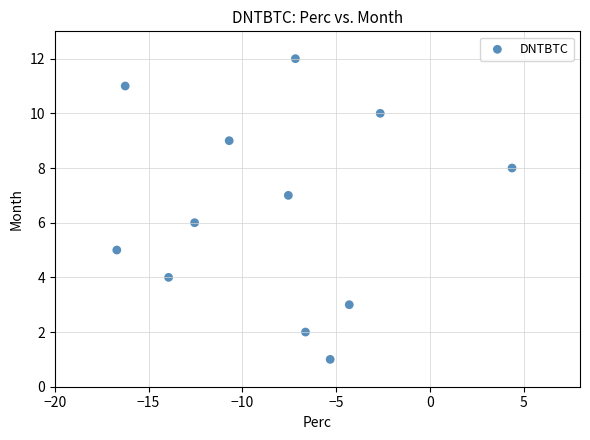

What is the range of Y values (max minus min)?

11